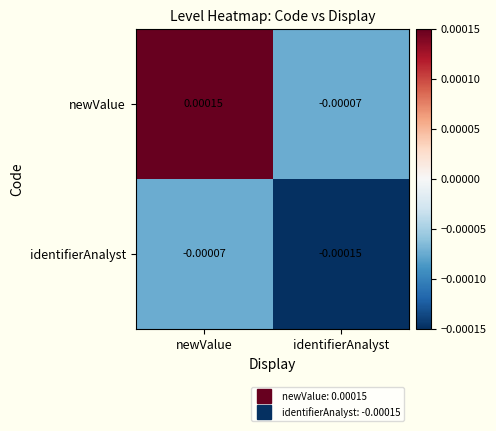

Is the value of newValue at newValue greater than the value of identifierAnalyst at newValue?

Yes